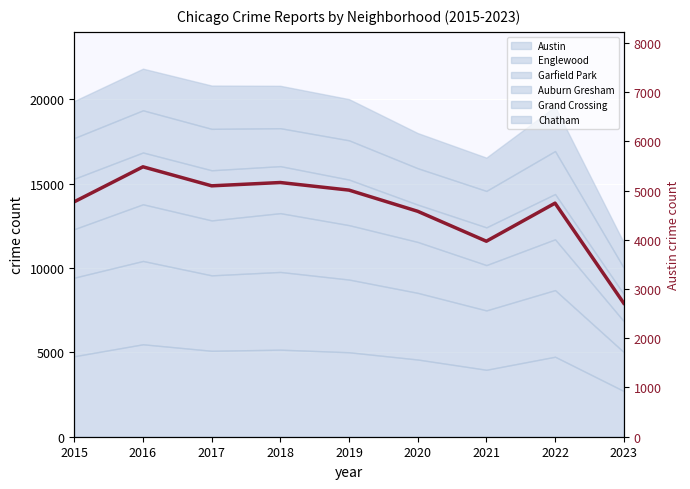

Reading left to right, extract all data points from this chart.

2015=4771	2016=5481	2017=5095	2018=5162	2019=5008	2020=4578	2021=3970	2022=4743	2023=2712